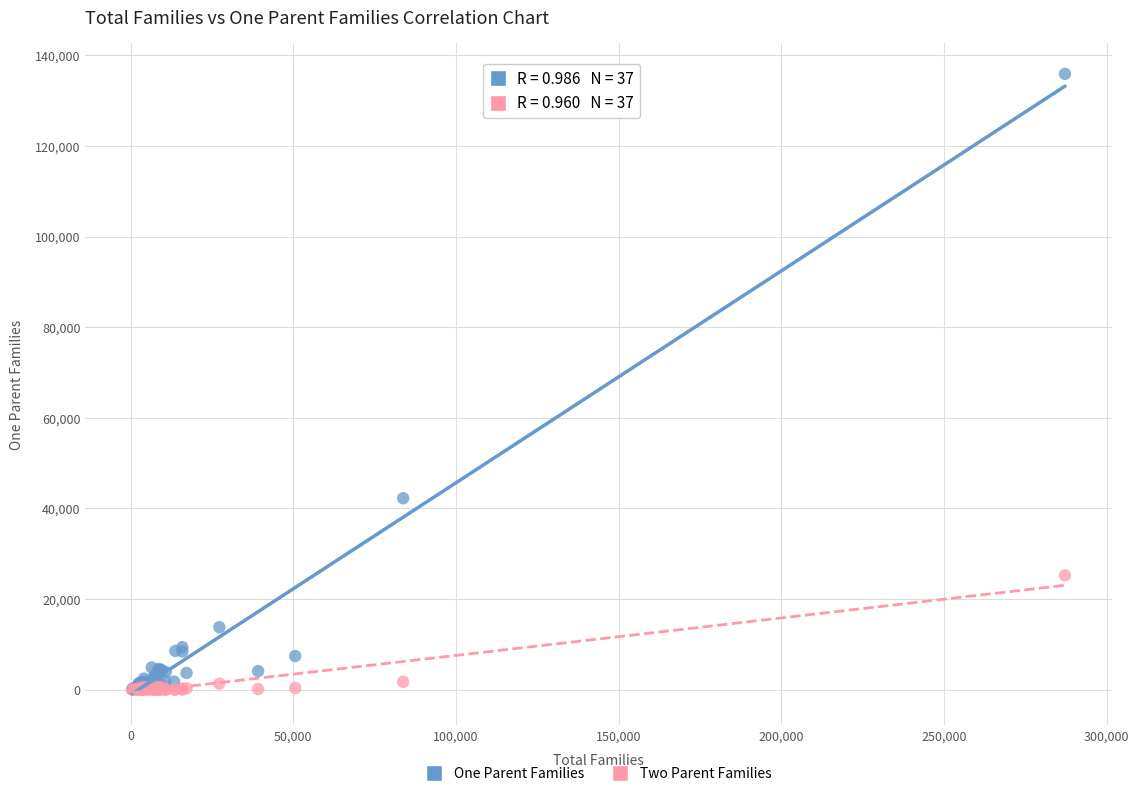

In the One Parent Families series, what Y value is closest to 67989?

42248